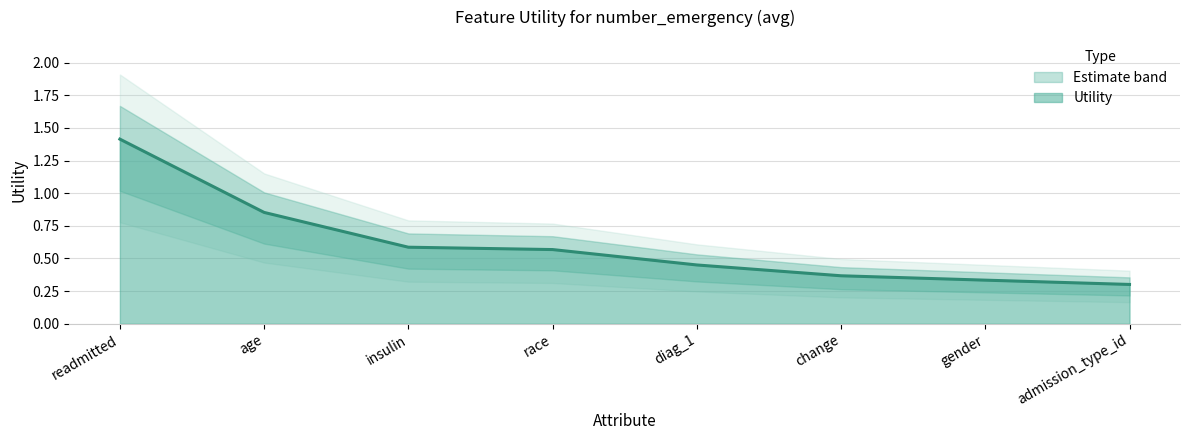

List the labels in order of value, largest first.

readmitted, age, insulin, race, diag_1, change, gender, admission_type_id